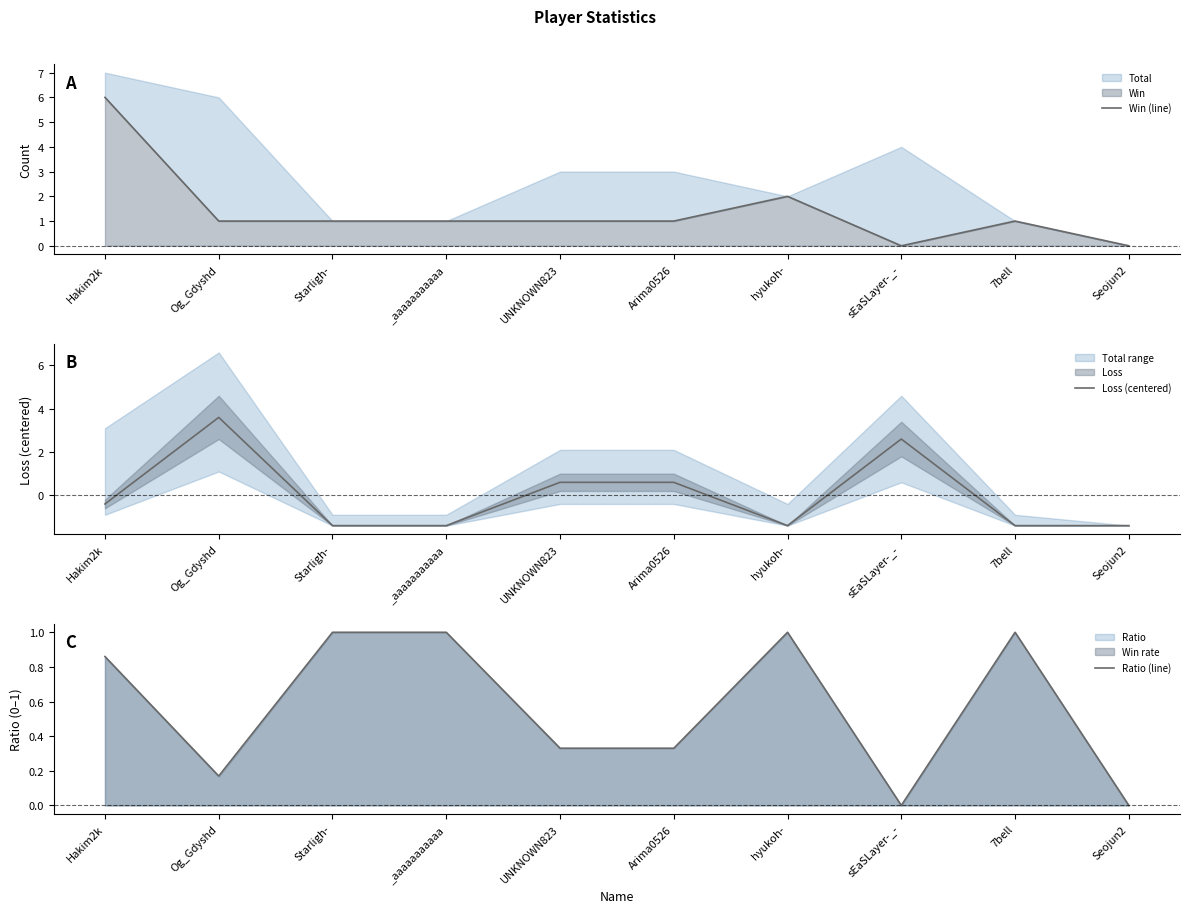

Is it true that Loss (centered) equals -0.6 at 7bell?

False